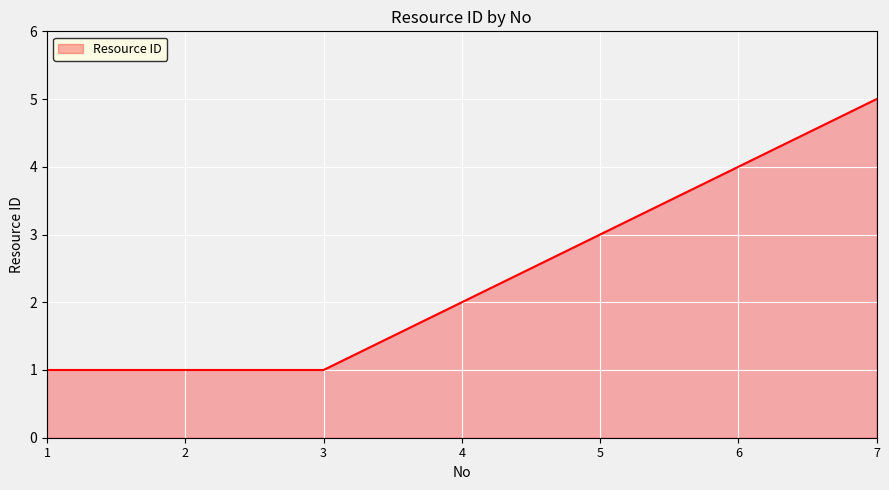

Is it true that the value at 5 is 3?

True